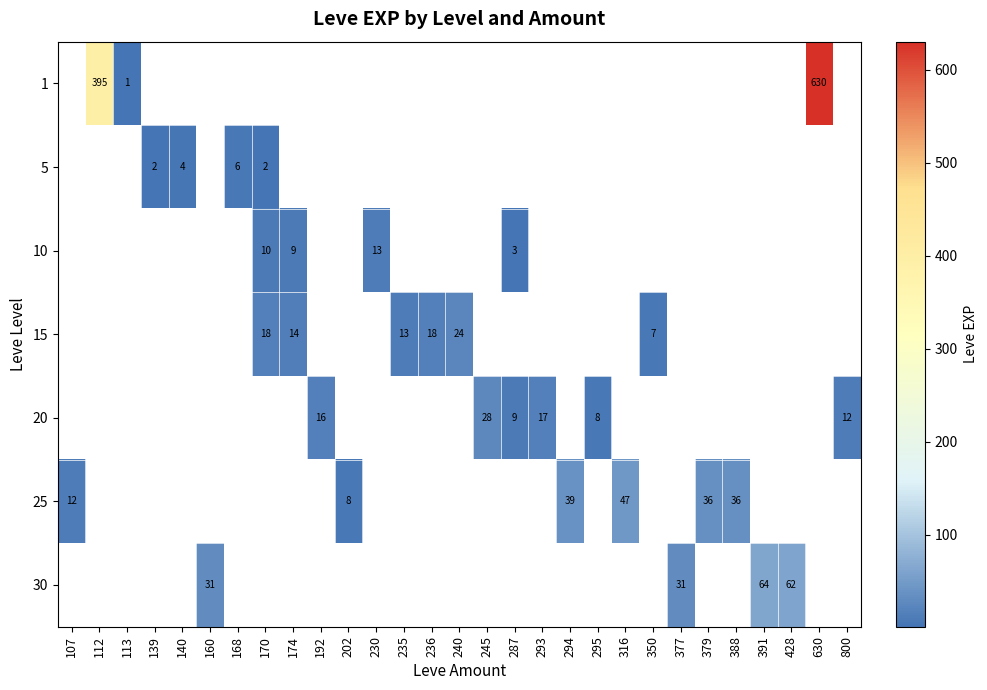

True or false: 20 has a value of 5 at 295.

False